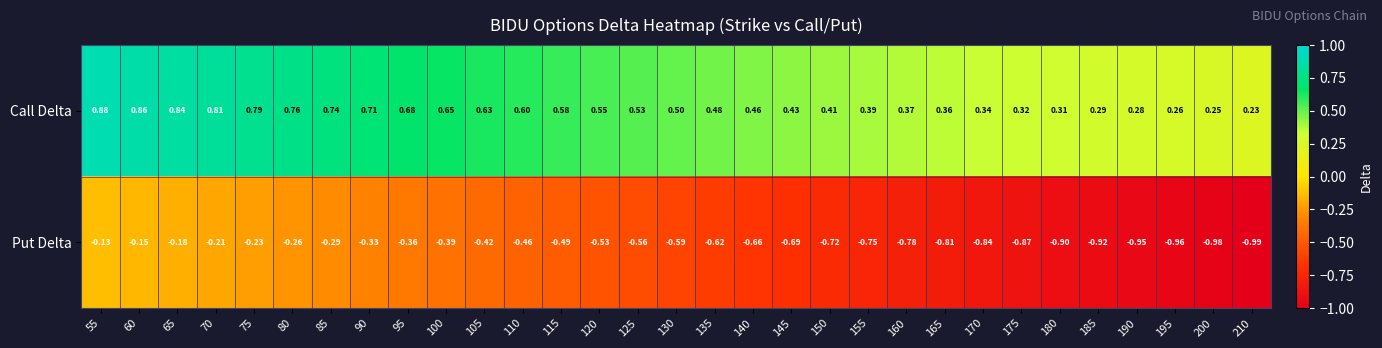

List the series in order of their overall mean, highest first.

Call Delta, Put Delta